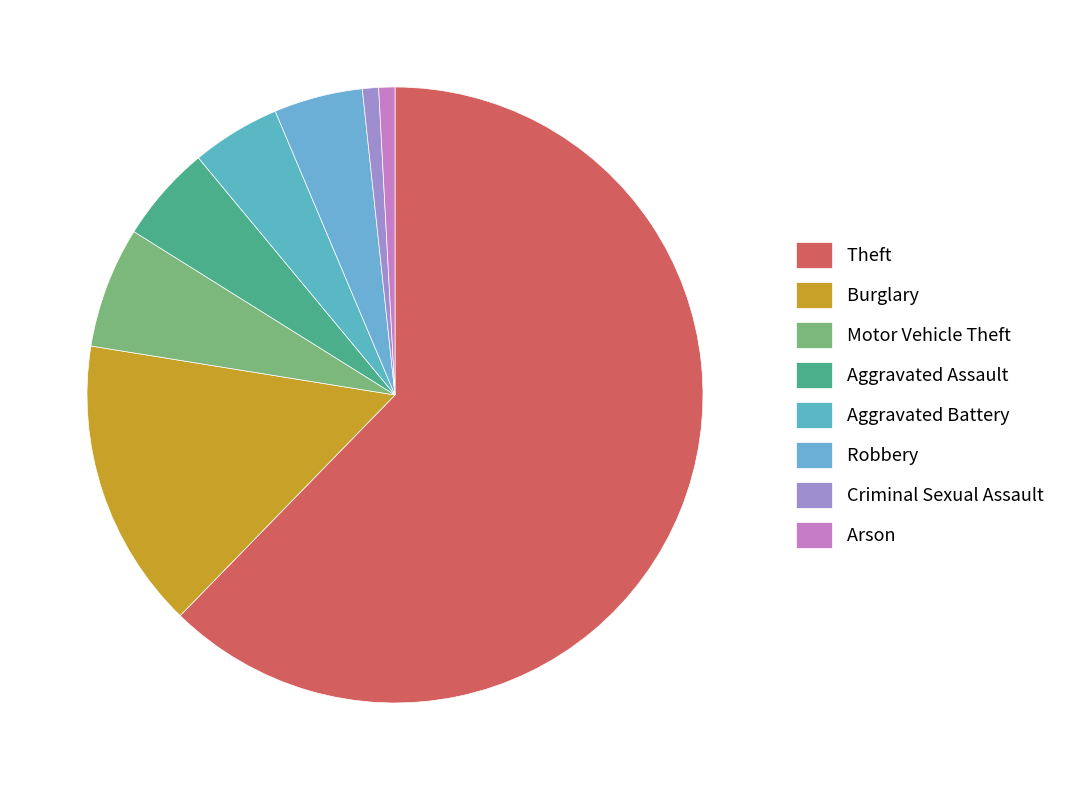

To the nearest percent, what is the difference between the Aggravated Assault and Arson slice percentages?

4%